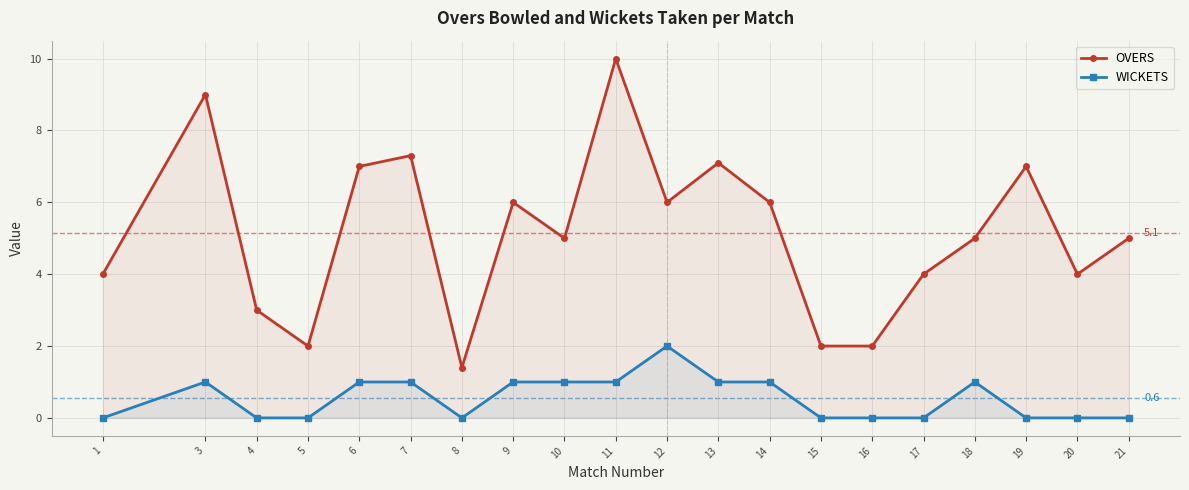

What is the value of the WICKETS point at the 2nd from the left?

1.0